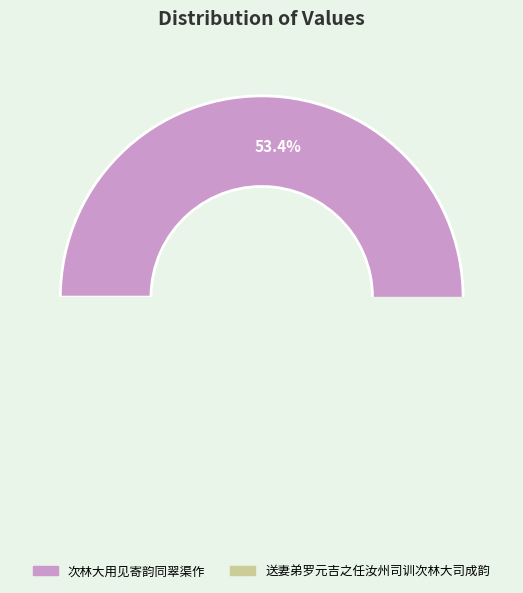

How many slices are in this pie chart?

2